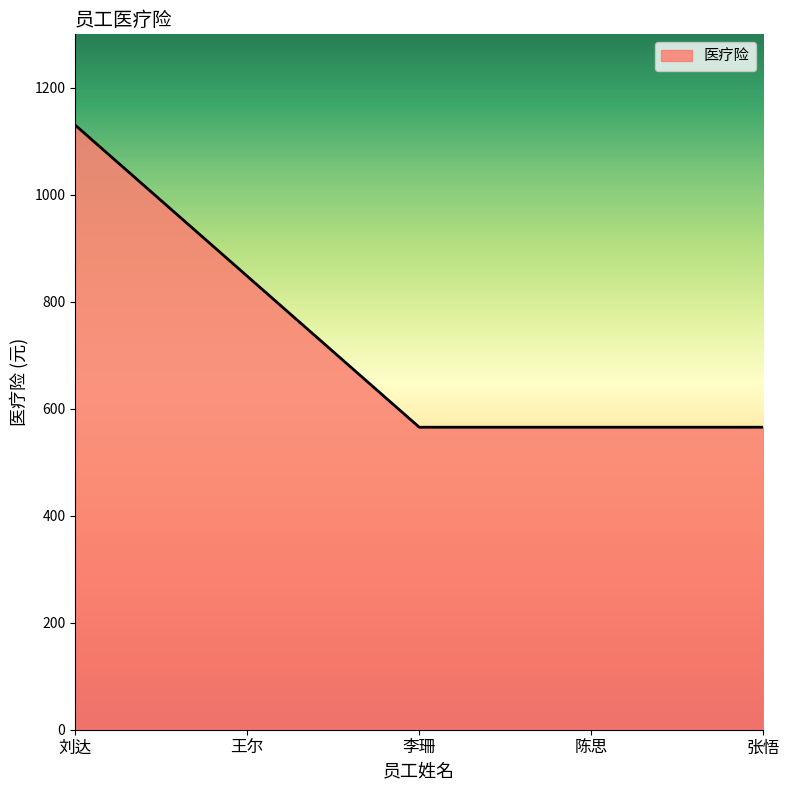

What is the minimum value shown in the chart?

565.6